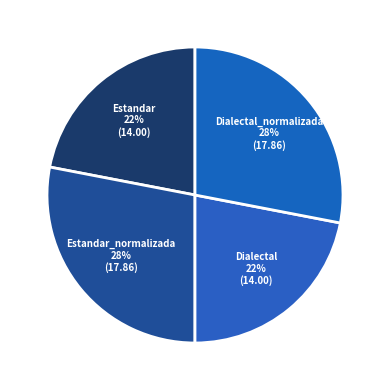

To the nearest percent, what is the average slice percentage?

25%